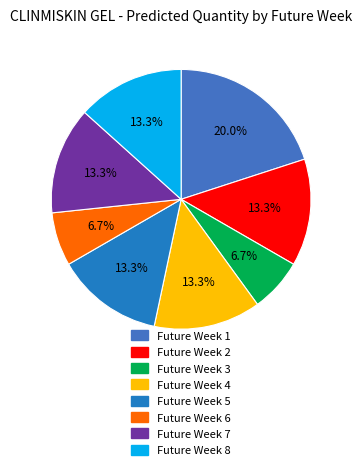

Does Future Week 5 account for over 50% of the chart?

No